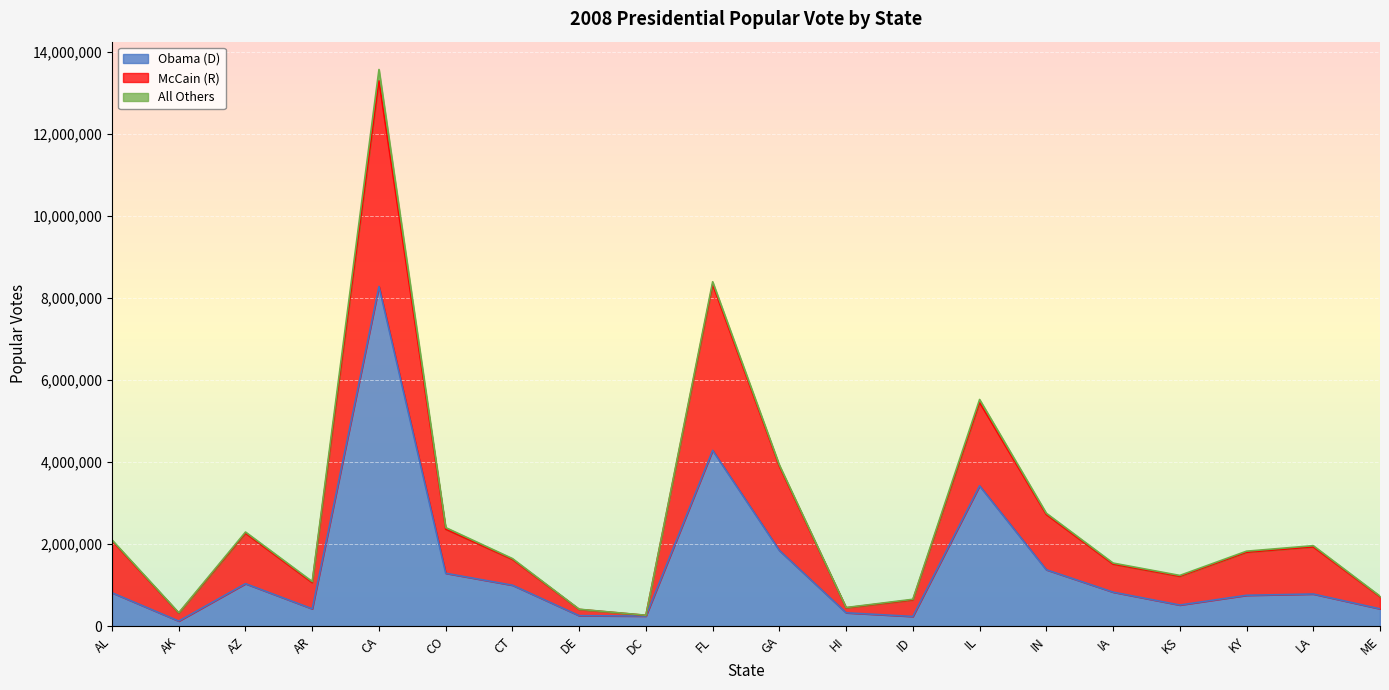

How many categories are shown in the chart?

20